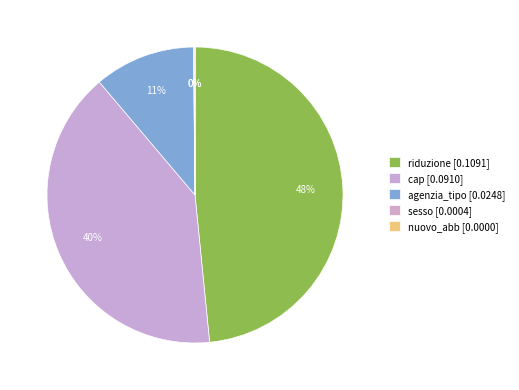

How many slices are in this pie chart?

5